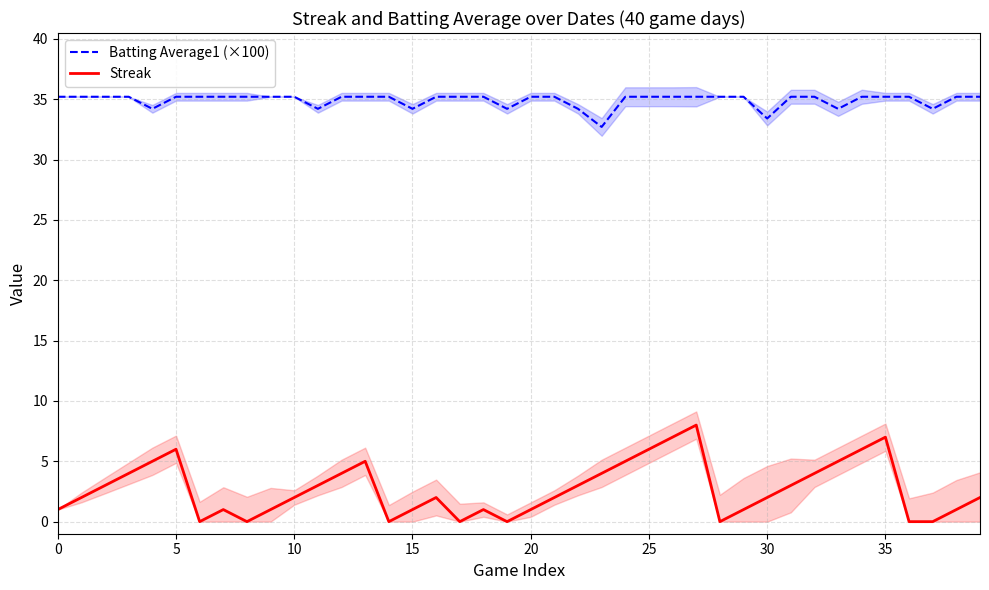

Read the Streak value at 20.

1.0